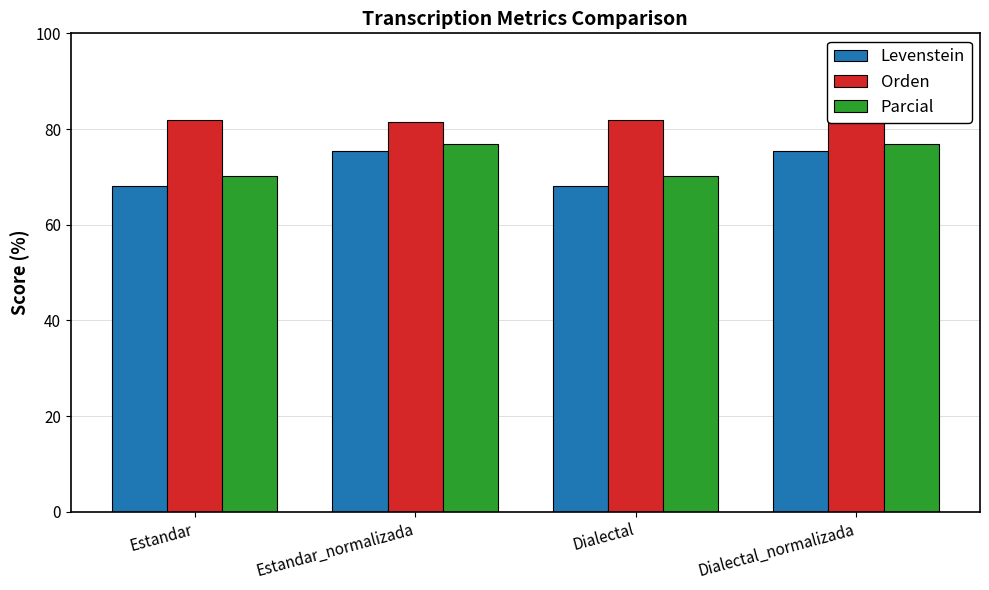

What are all the series names shown in the legend?

Levenstein, Orden, Parcial